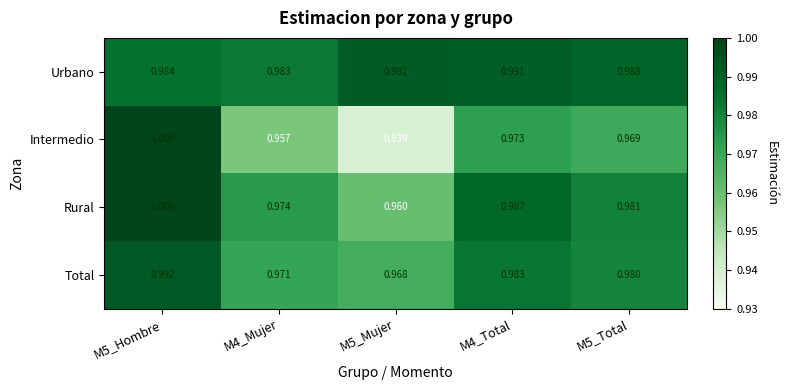

Which series has the largest range (max minus min)?

Intermedio